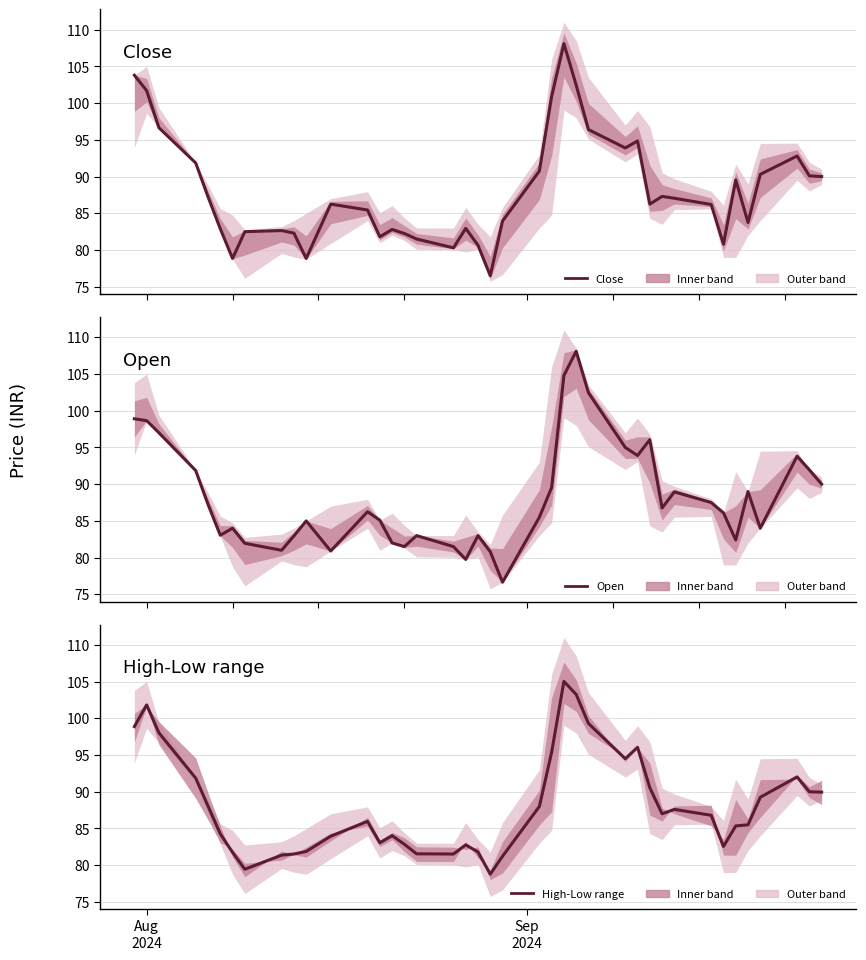

Where does the Close series first go above 86?

Aug
2024